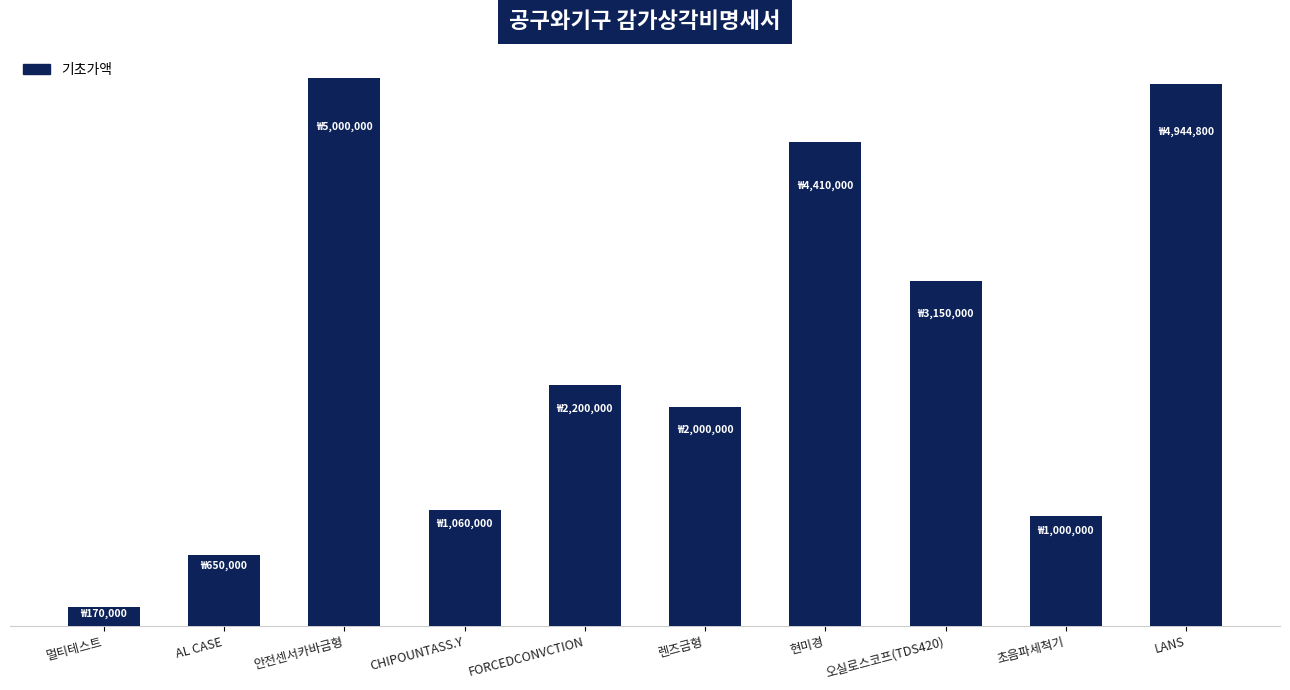

Rank the categories by value from lowest to highest.

멀티테스트, AL CASE, 초음파세척기, CHIPOUNTASS.Y, 렌즈금형, FORCEDCONVCTION, 오실로스코프(TDS420), 현미경, LANS, 안전센서카바금형